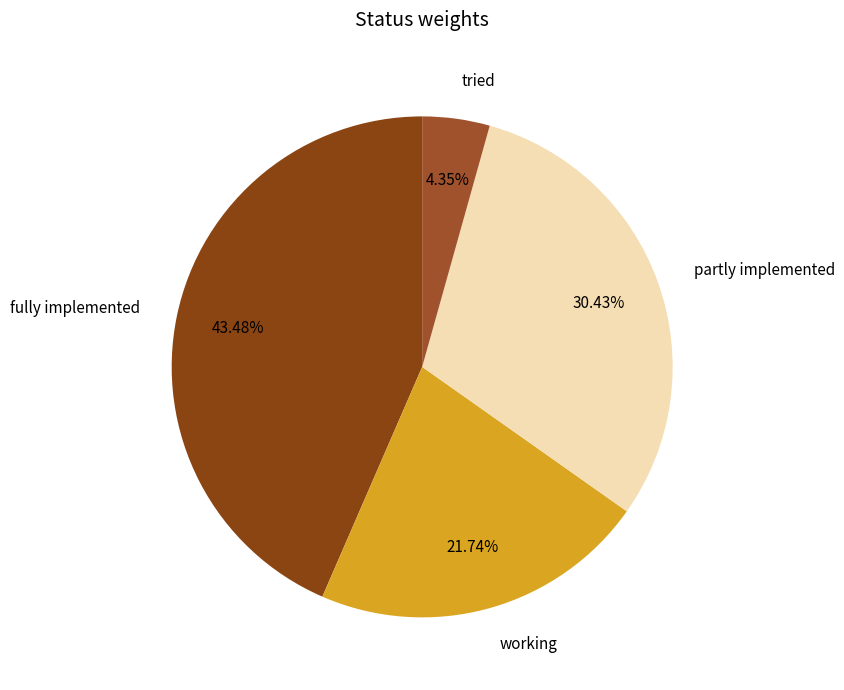

Which has a higher value, fully implemented or working?

fully implemented